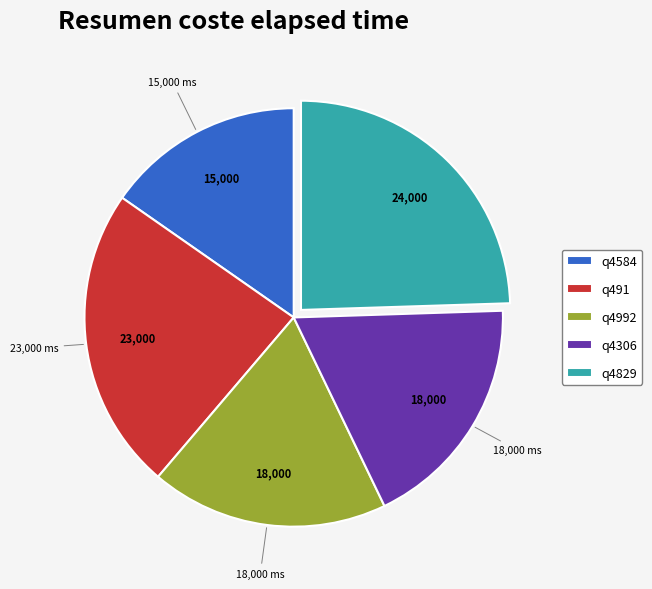

Is it true that q4306 is 18% of the pie?

True